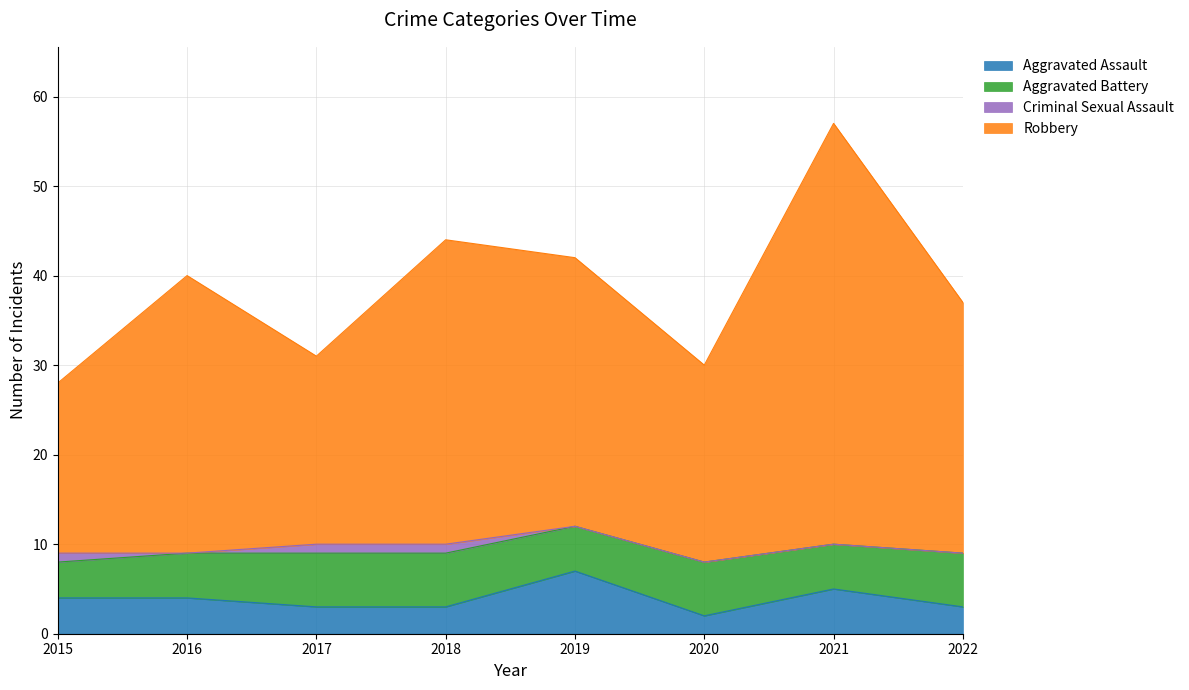

What are all the series names shown in the legend?

Aggravated Assault, Aggravated Battery, Criminal Sexual Assault, Robbery